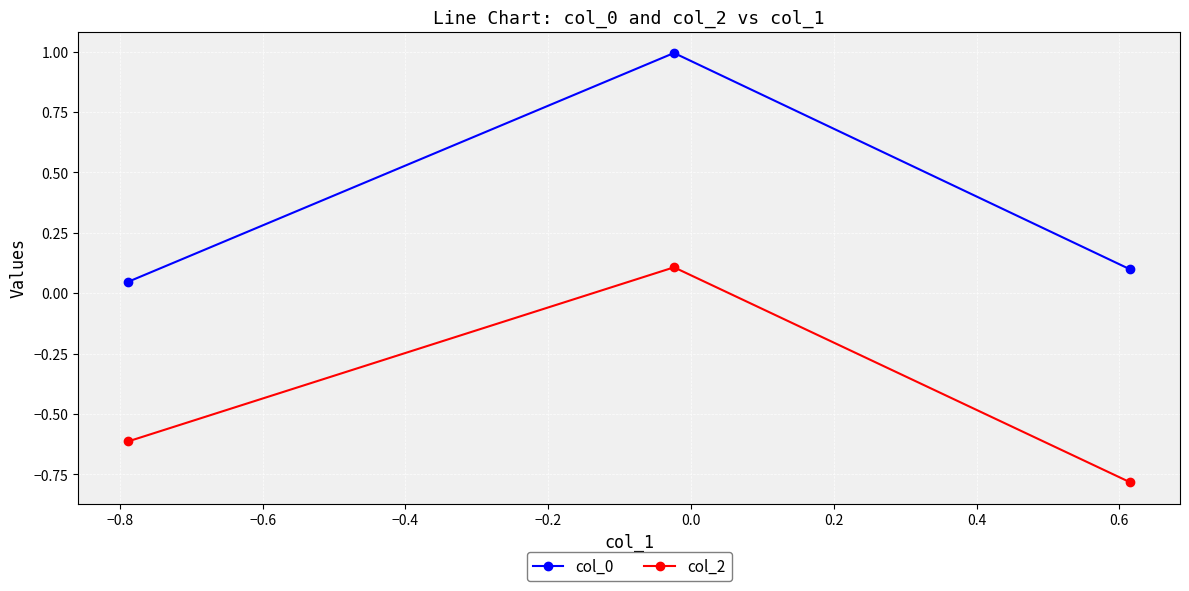

List the series in order of their peak value, lowest first.

col_2, col_0